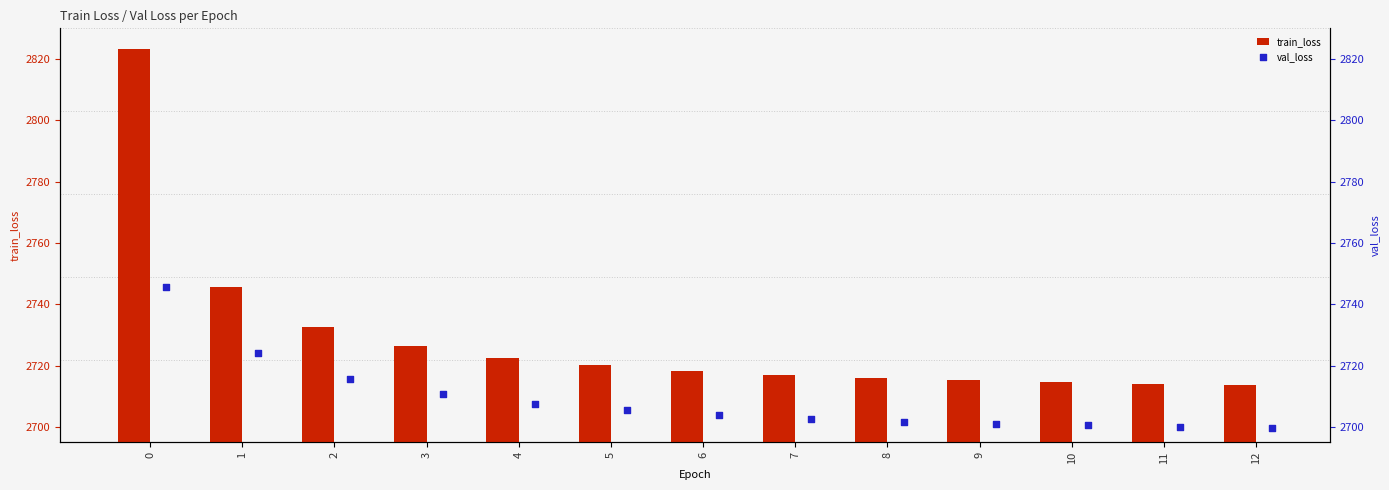

Which series has the largest total across all categories?

train_loss